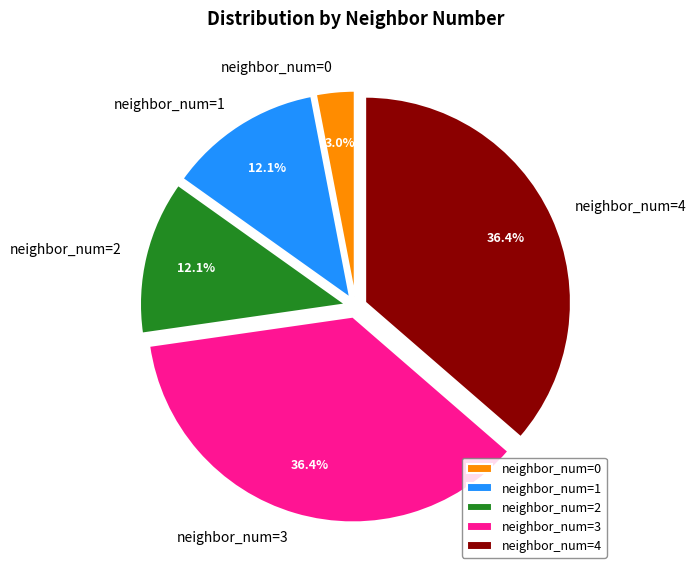

What is the smallest slice in the pie chart?

neighbor_num=0